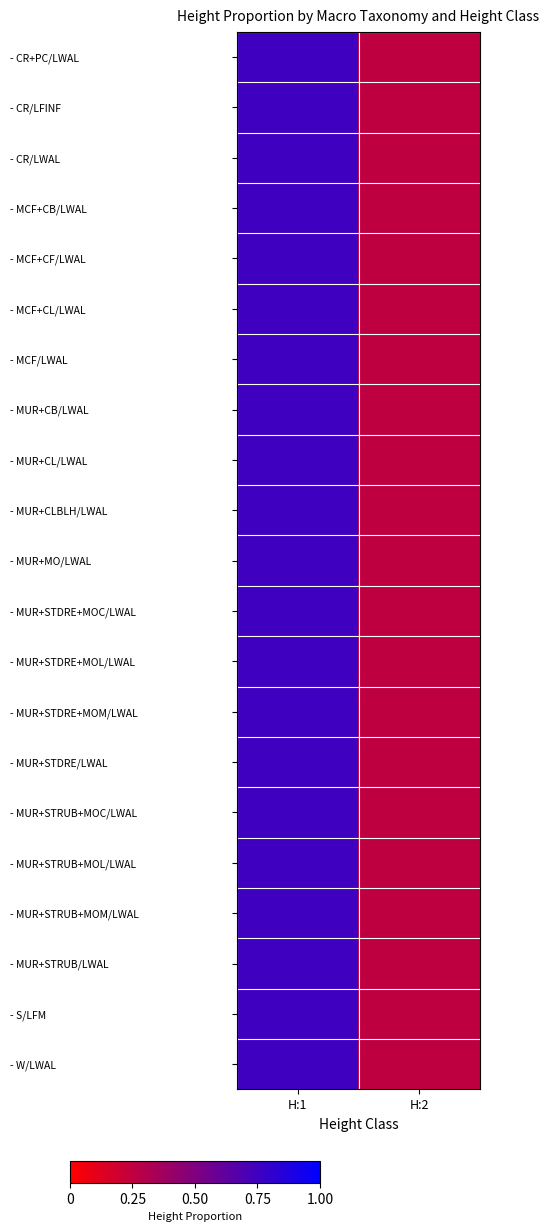

Which series has the largest range (max minus min)?

- CR+PC/LWAL